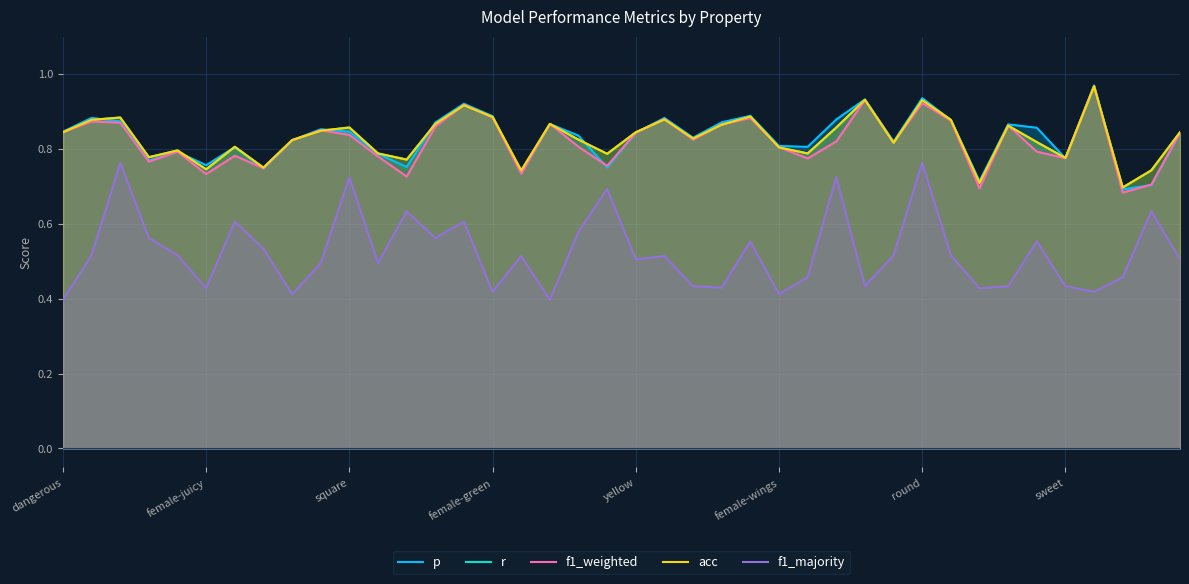

Reading right to left, transcribe all the data shown in this chart.

p: 0.8	0.7	0.7	1.0	0.8	0.9	0.9	0.7	0.9	0.9	0.8	0.9	0.9	0.8	0.8	0.9	0.9	0.8	0.9	0.8	0.8	0.8	0.9	0.7	0.9	0.9	0.9	0.8	0.8	0.8	0.9	0.8	0.7	0.8	0.8	0.8	0.8	0.9	0.9	0.8
r: 0.8	0.7	0.7	1.0	0.8	0.8	0.9	0.7	0.9	0.9	0.8	0.9	0.9	0.8	0.8	0.9	0.9	0.8	0.9	0.8	0.8	0.8	0.9	0.7	0.9	0.9	0.9	0.8	0.8	0.9	0.8	0.8	0.8	0.8	0.7	0.8	0.8	0.9	0.9	0.8
f1_weighted: 0.8	0.7	0.7	1.0	0.8	0.8	0.9	0.7	0.9	0.9	0.8	0.9	0.8	0.8	0.8	0.9	0.9	0.8	0.9	0.8	0.8	0.8	0.9	0.7	0.9	0.9	0.9	0.7	0.8	0.8	0.8	0.8	0.7	0.8	0.7	0.8	0.8	0.9	0.9	0.8
acc: 0.8	0.7	0.7	1.0	0.8	0.8	0.9	0.7	0.9	0.9	0.8	0.9	0.9	0.8	0.8	0.9	0.9	0.8	0.9	0.8	0.8	0.8	0.9	0.7	0.9	0.9	0.9	0.8	0.8	0.9	0.8	0.8	0.8	0.8	0.7	0.8	0.8	0.9	0.9	0.8
f1_majority: 0.5	0.6	0.5	0.4	0.4	0.6	0.4	0.4	0.5	0.8	0.5	0.4	0.7	0.5	0.4	0.6	0.4	0.4	0.5	0.5	0.7	0.6	0.4	0.5	0.4	0.6	0.6	0.6	0.5	0.7	0.5	0.4	0.5	0.6	0.4	0.5	0.6	0.8	0.5	0.4